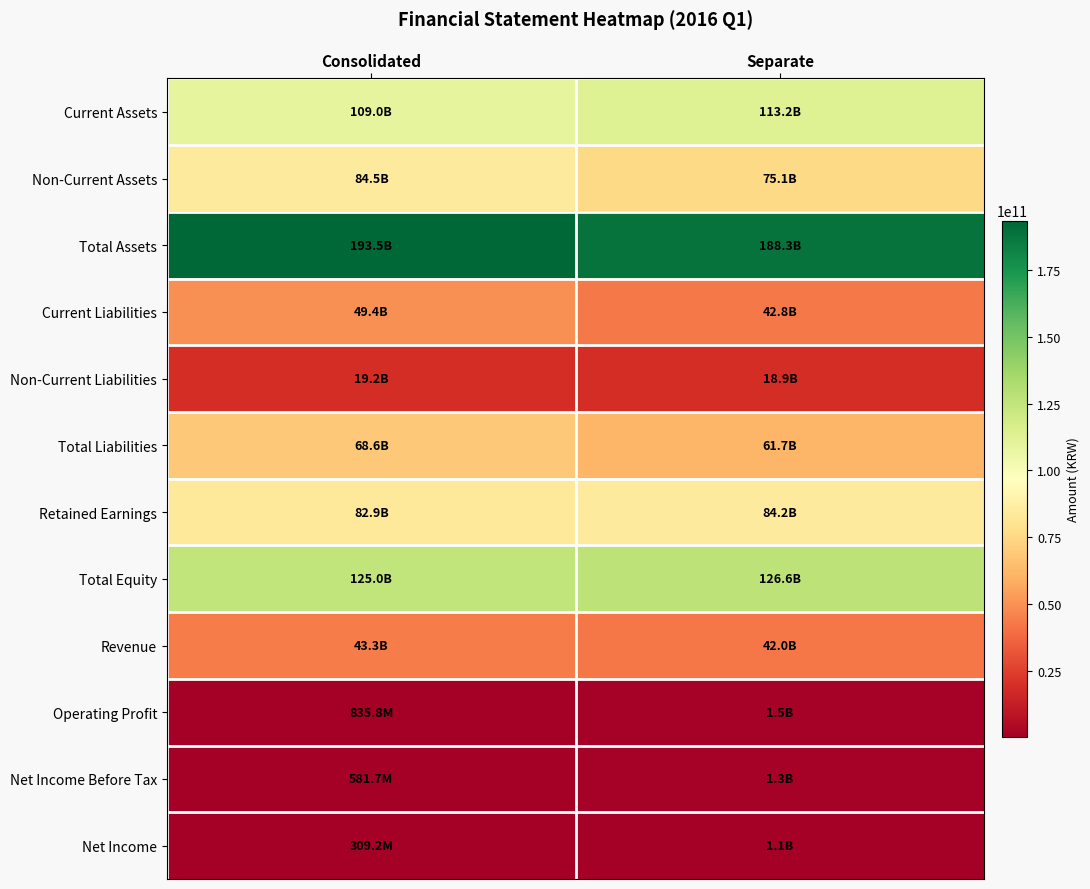

Which series has the largest total across all categories?

Total Assets